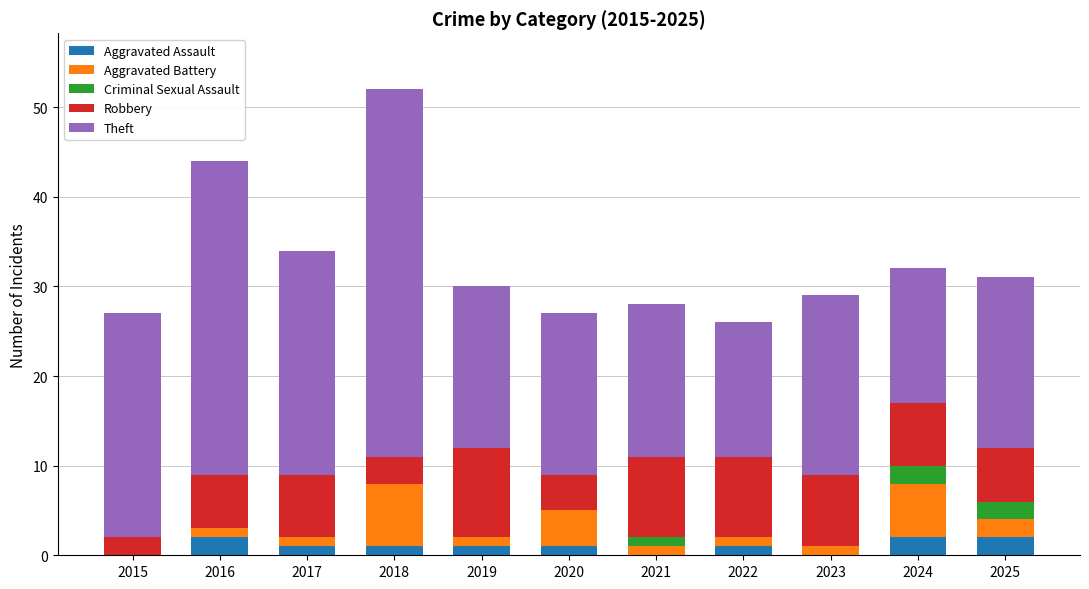

The Aggravated Assault series shows 1 at 2020. True or false?

True